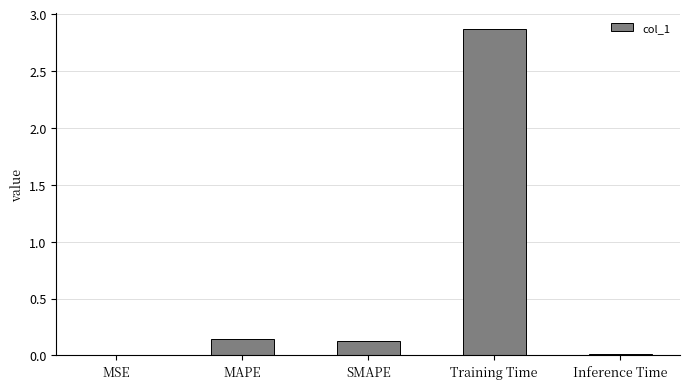

The value at Inference Time is 0.0. True or false?

True